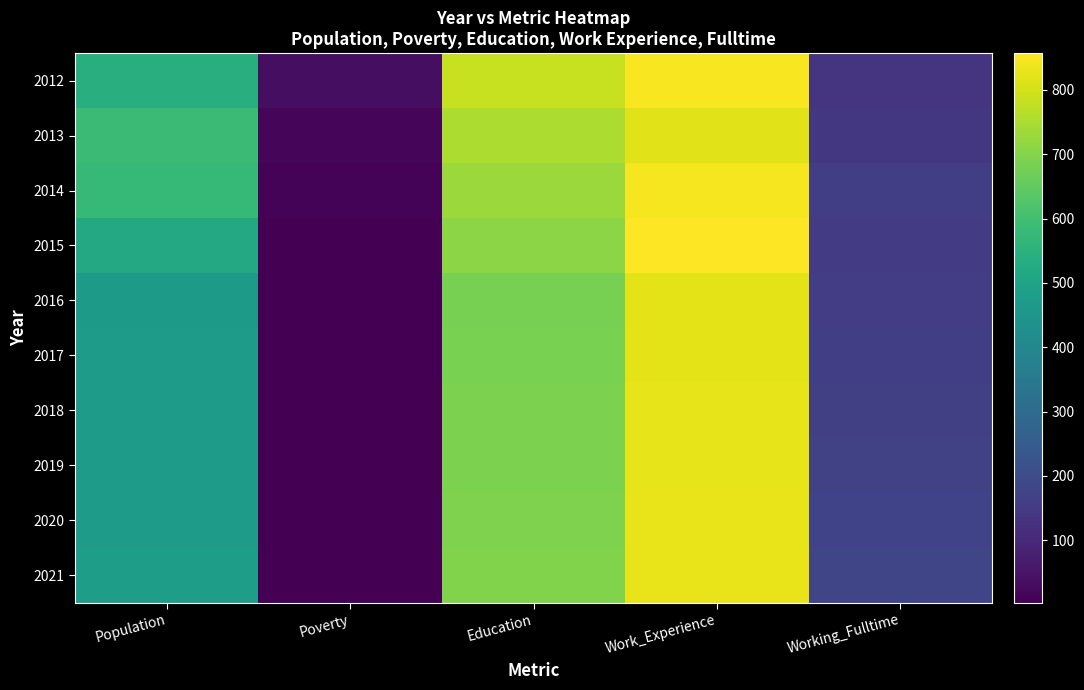

Between Poverty and Work_Experience, which is larger?

Work_Experience